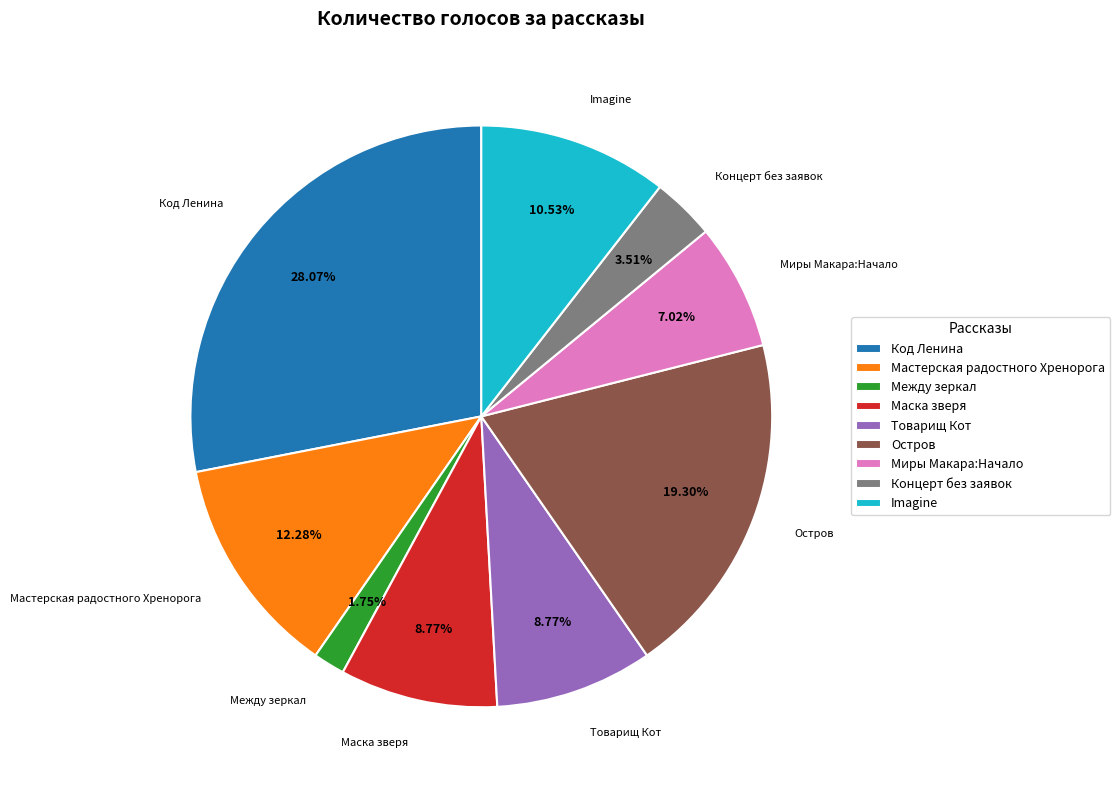

What percentage is NOT represented by Концерт без заявок?

96.5%